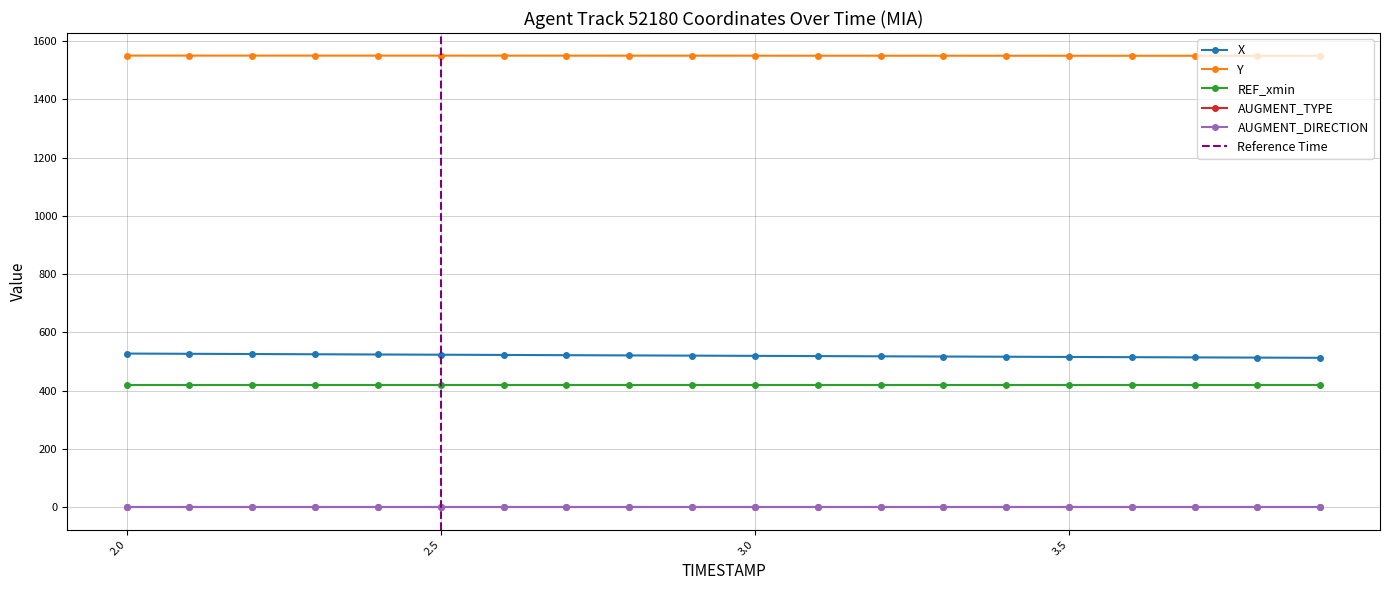

Read the AUGMENT_TYPE value at 3.5.

1.0